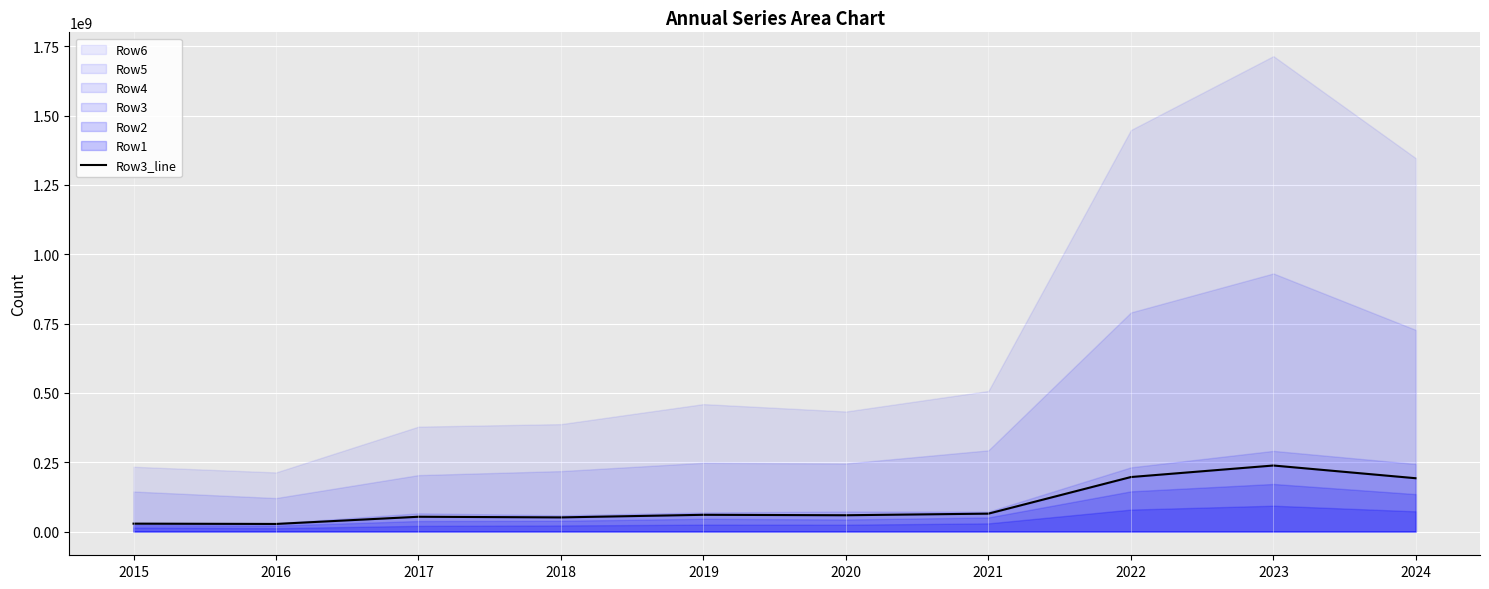

The value at 2020 is 105293330. True or false?

False